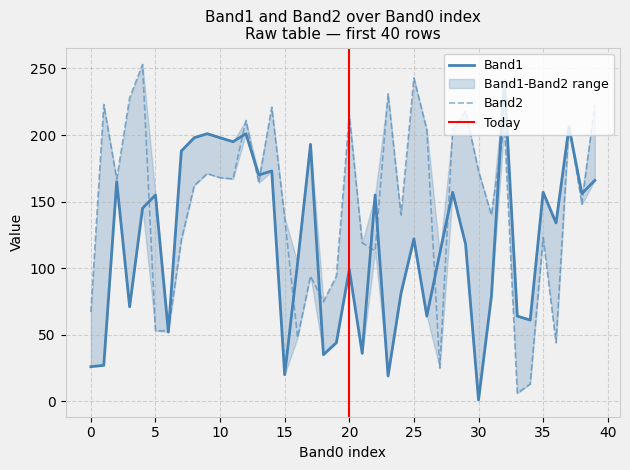

Does the chart display data point markers on the line(s)?

No